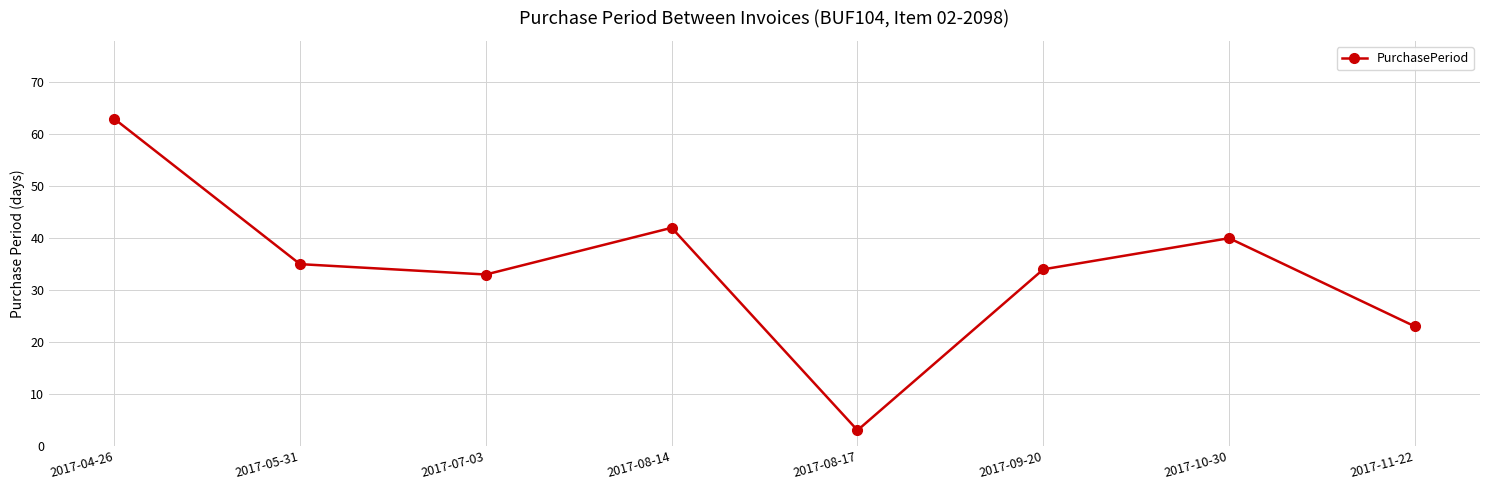

The chart shows a value of 20 at 2017-07-03. True or false?

False